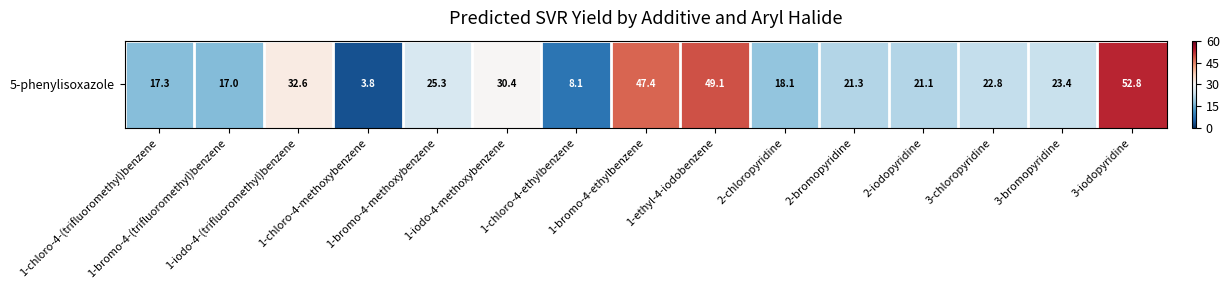

What is the minimum value shown in the chart?

-0.9